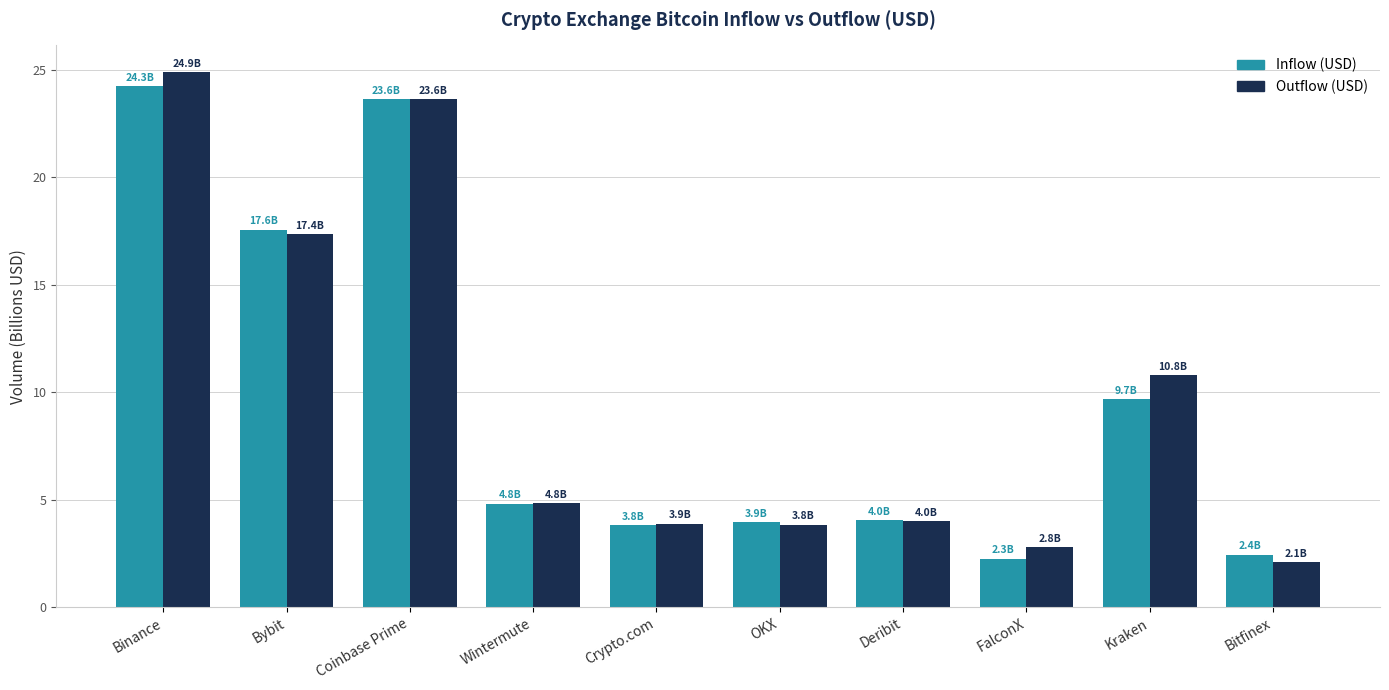

At which category is the sum across all series the highest?

Binance